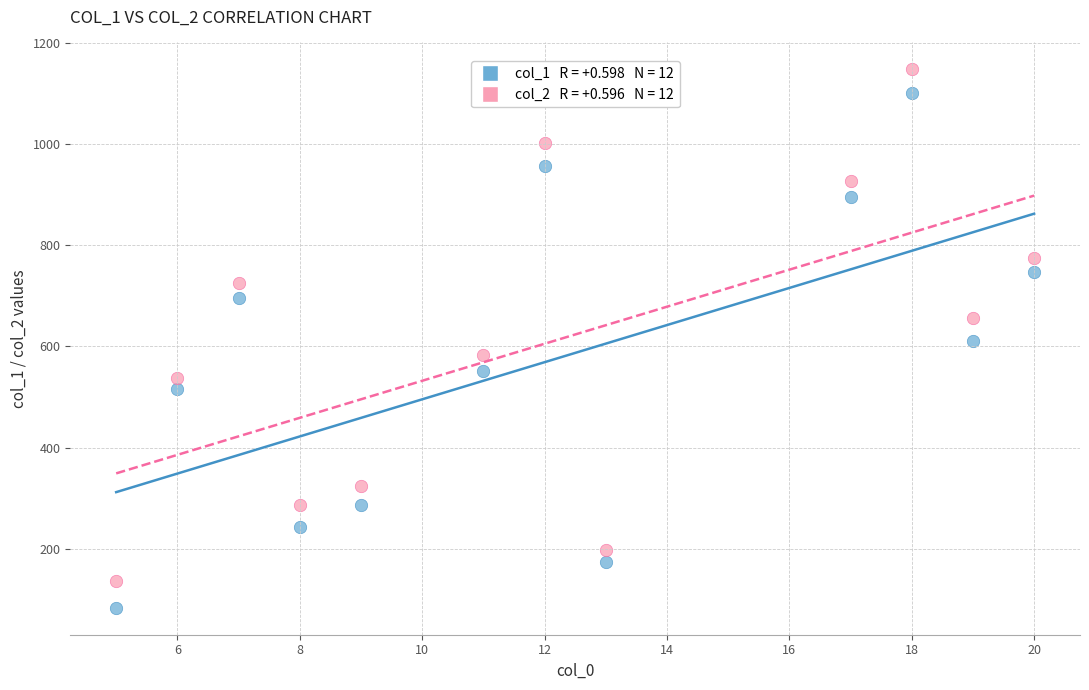

Across all data points, what is the range of Y values (max minus min)?

1063